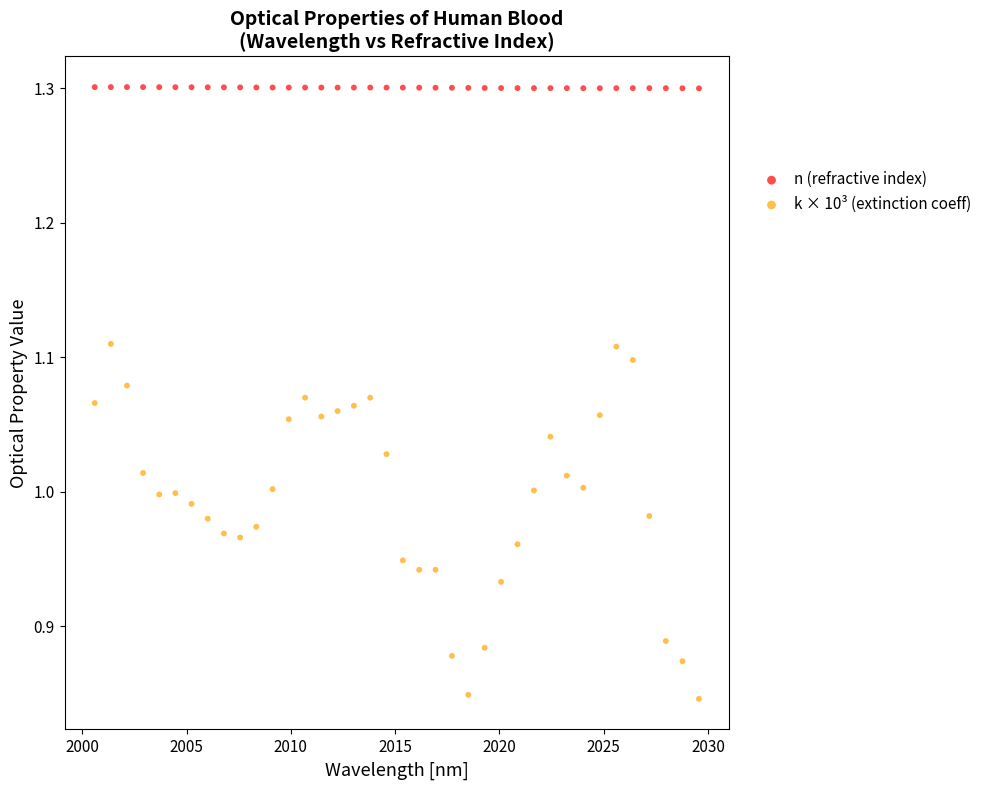

Which series contains the highest Y value?

n (refractive index)